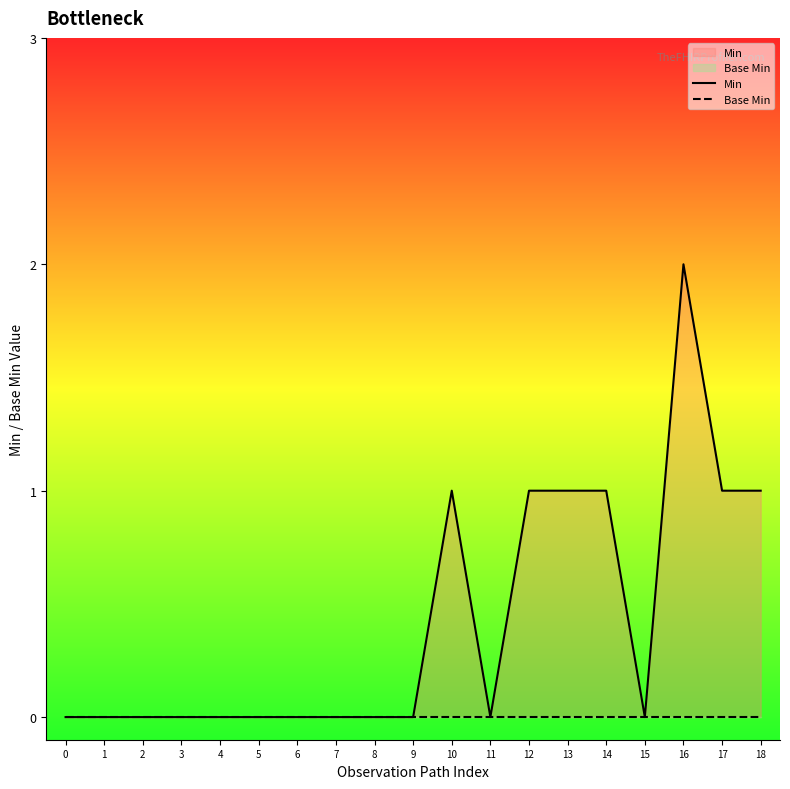

Which label corresponds to the largest value in the chart?

16